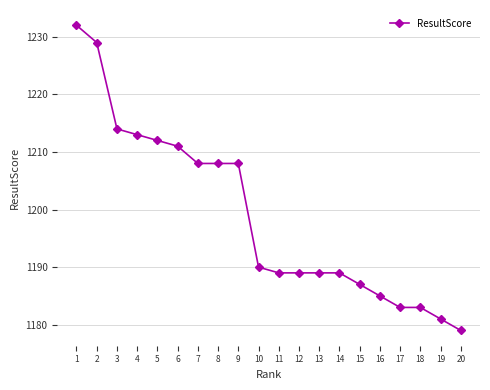

What is the difference between the maximum and minimum values?

53